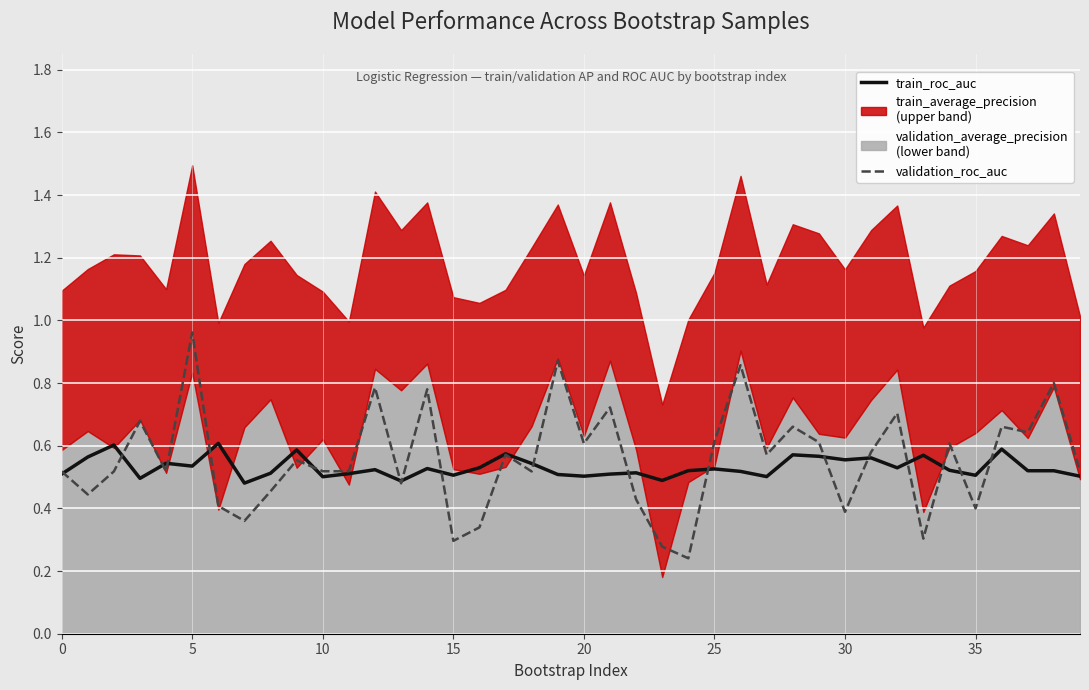

In validation_roc_auc, how many points are higher than both neighbors (excluding endpoints)?

14